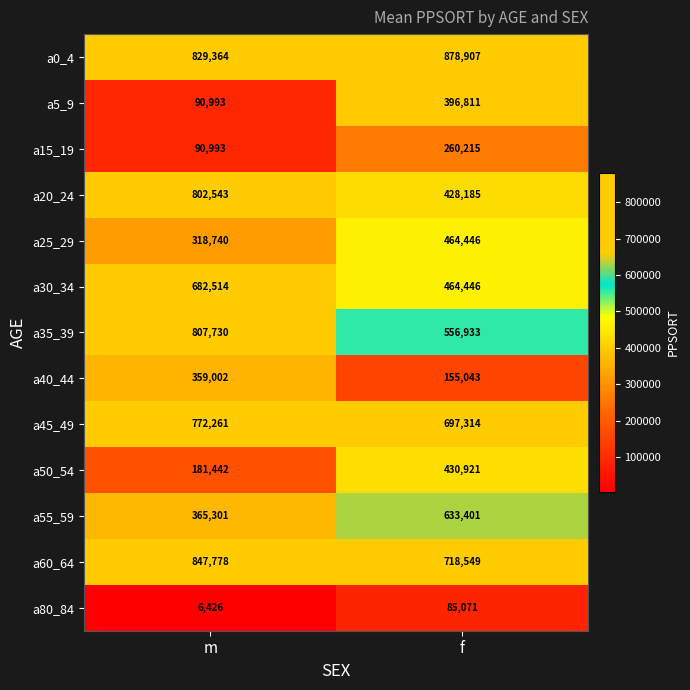

What is the difference between the maximum and minimum values in the a55_59 series?

268100